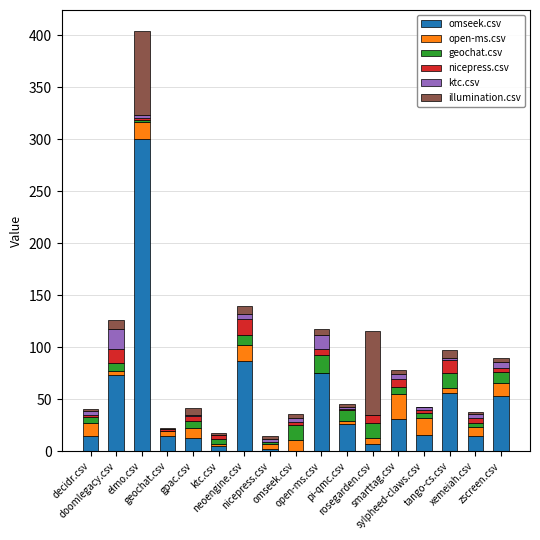

What is the sum of the geochat.csv values at sylpheed-claws.csv and neoengine.csv?

15